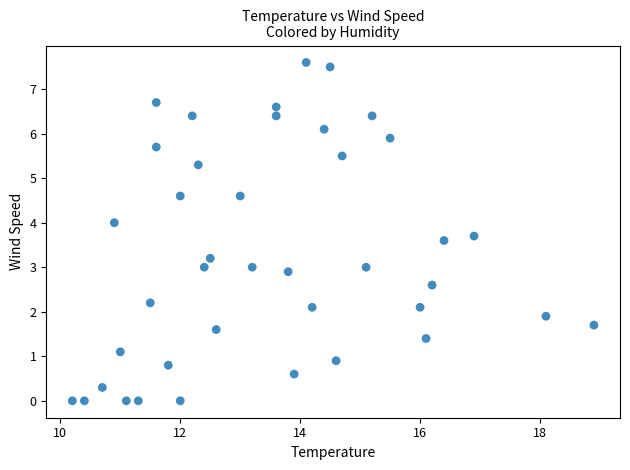

What is the range of X values (max minus min)?

8.7